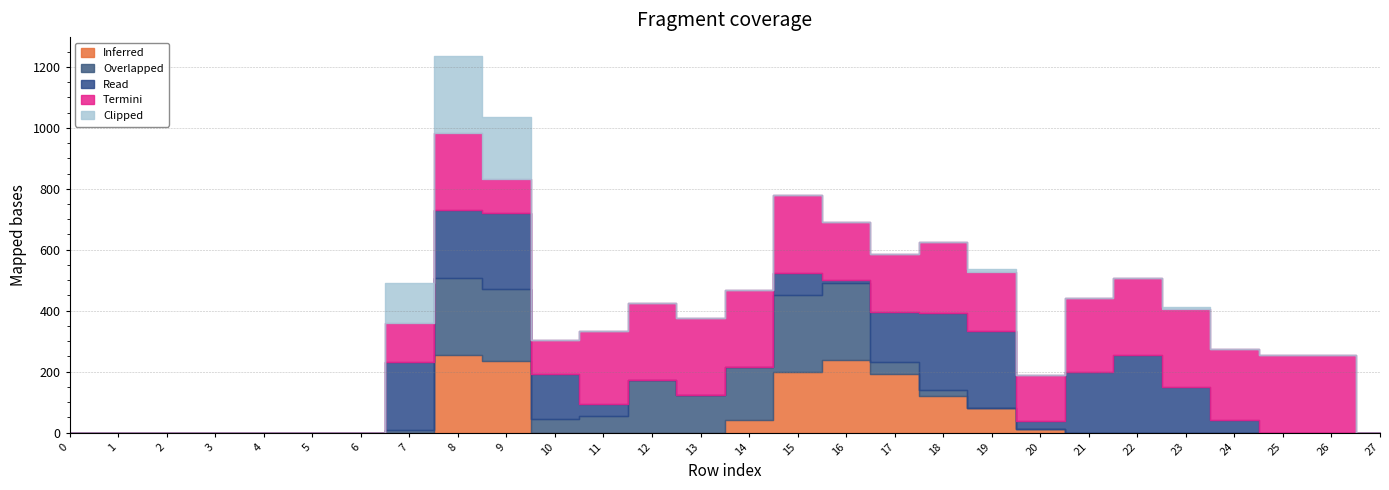

What is the difference between the maximum and second lowest values in the Overlapped series?

253